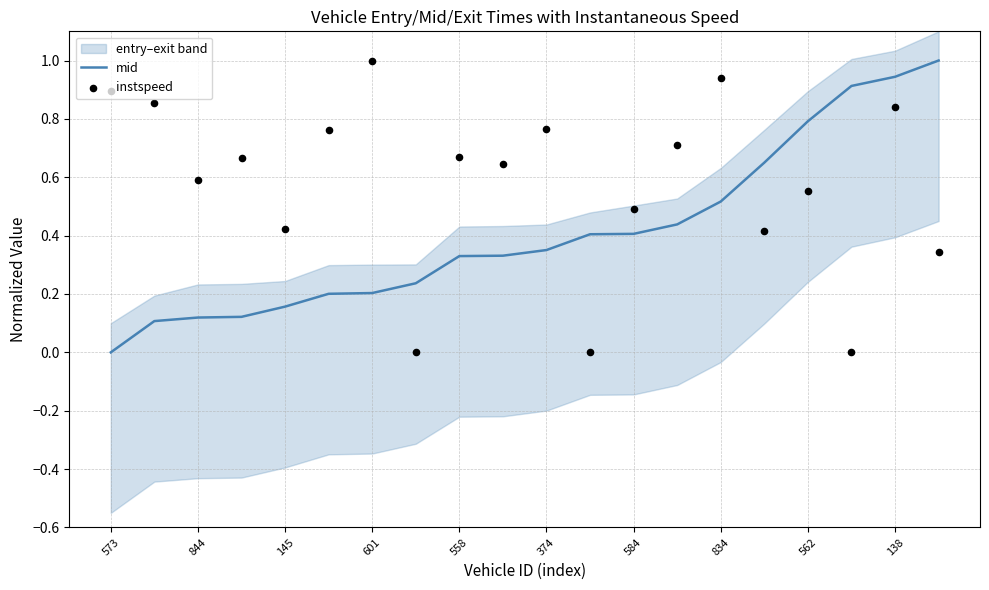

What is the total value across all series at 13?

1.1